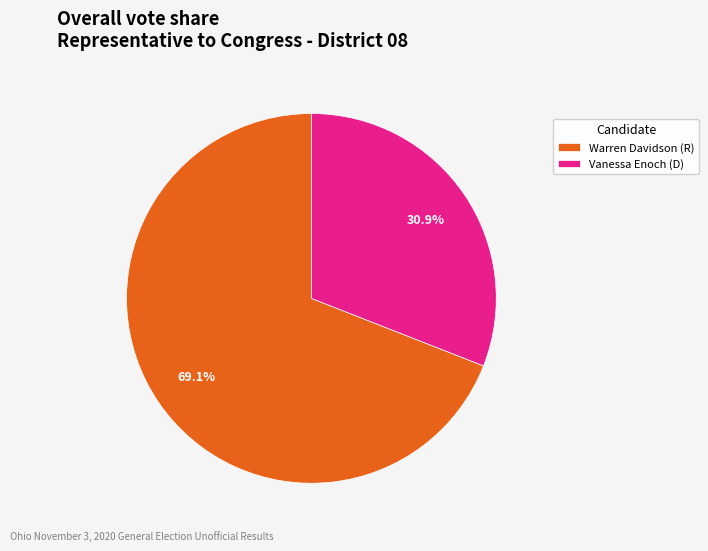

How many slices are in this pie chart?

2